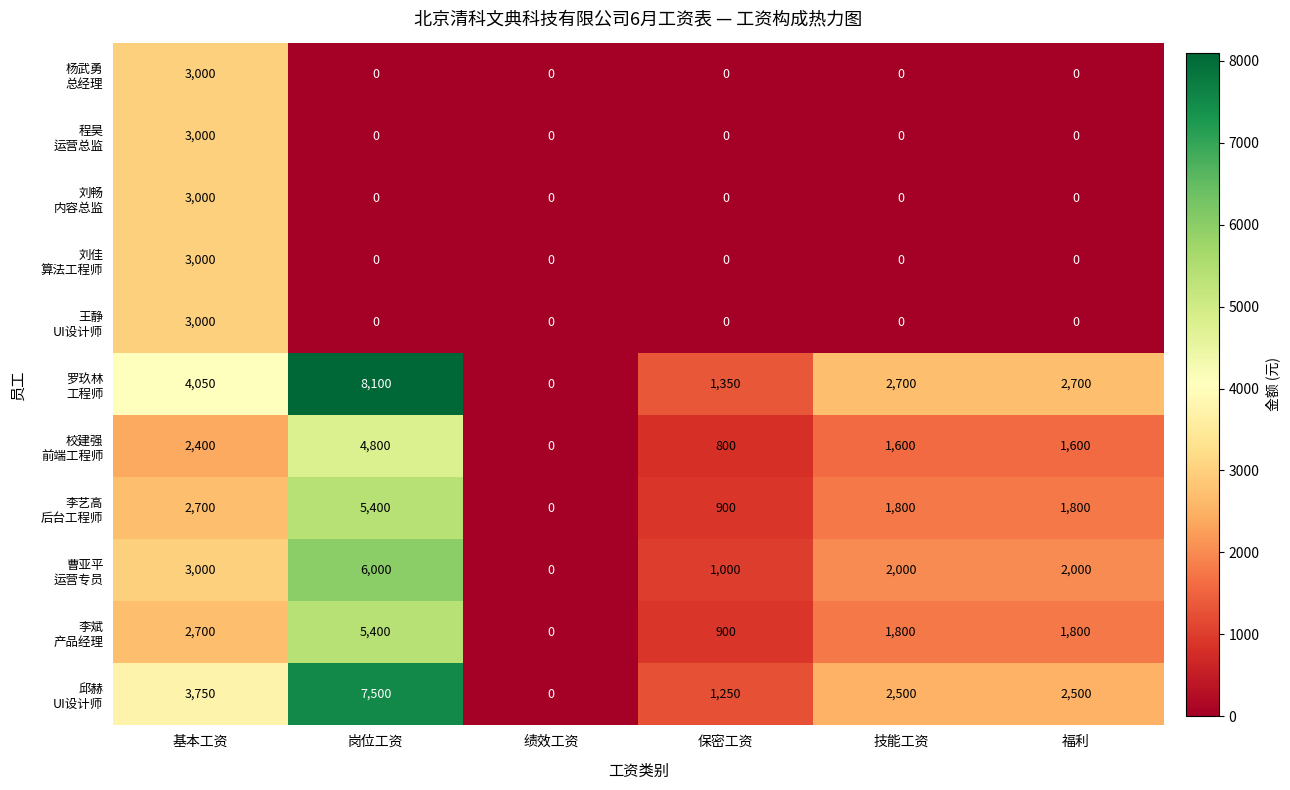

At which category does the chart reach its peak across all series?

岗位工资